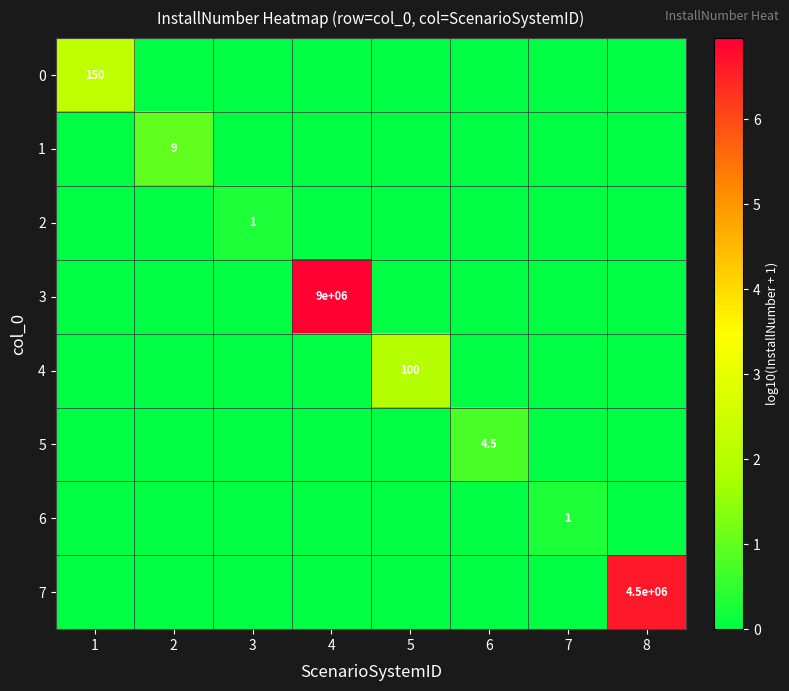

What is the difference between the maximum and minimum values in the 4 series?

2.0